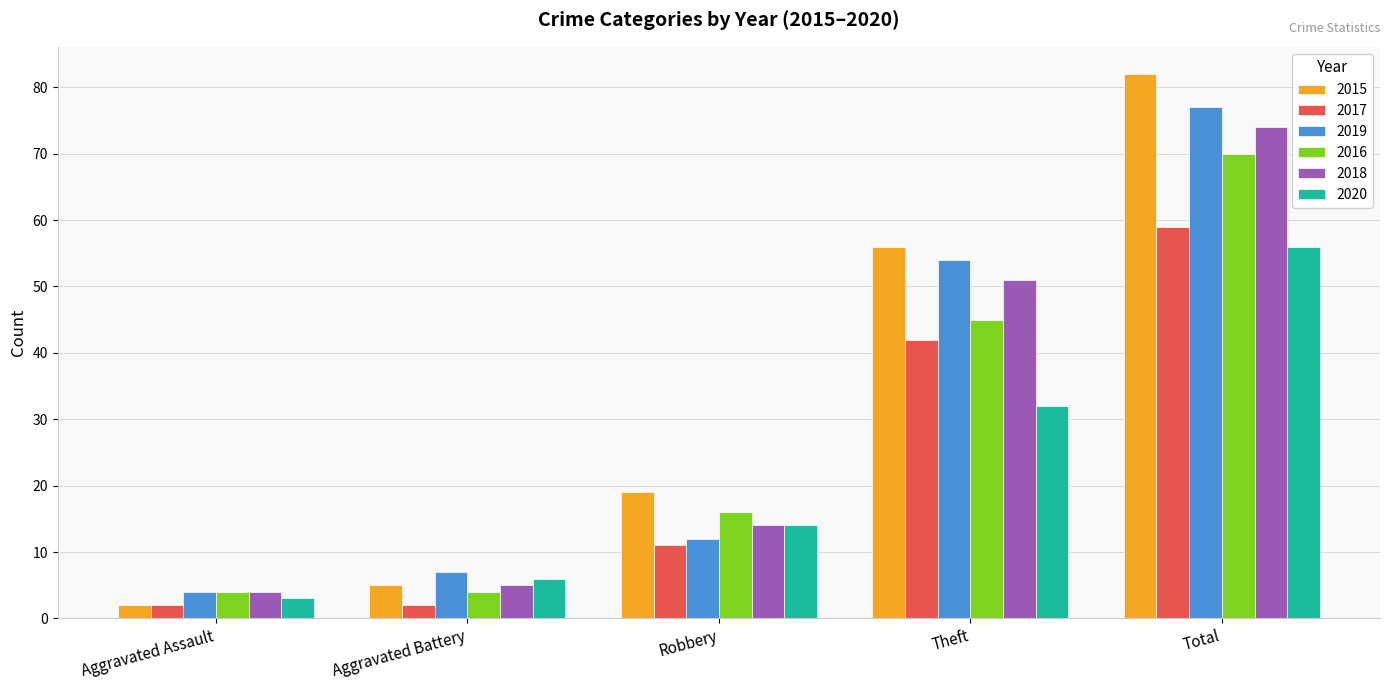

Reading left to right, what are all the values shown in this chart?

2015: 2	5	19	56	82
2017: 2	2	11	42	59
2019: 4	7	12	54	77
2016: 4	4	16	45	70
2018: 4	5	14	51	74
2020: 3	6	14	32	56